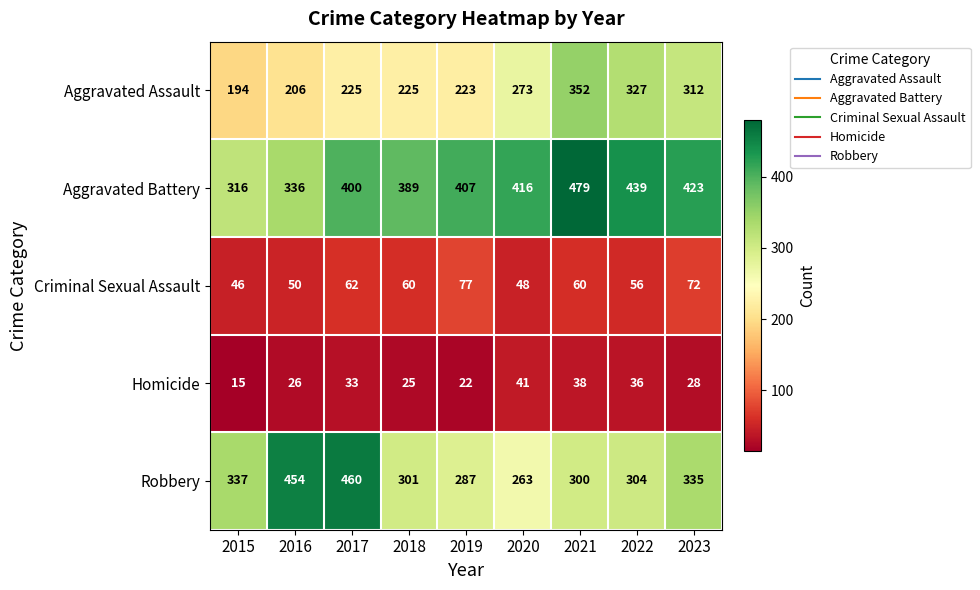

What is the maximum value for Robbery?

460